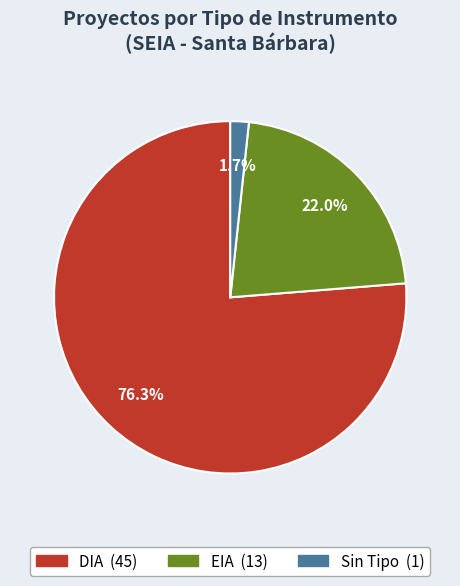

Is there a majority slice in this chart?

Yes